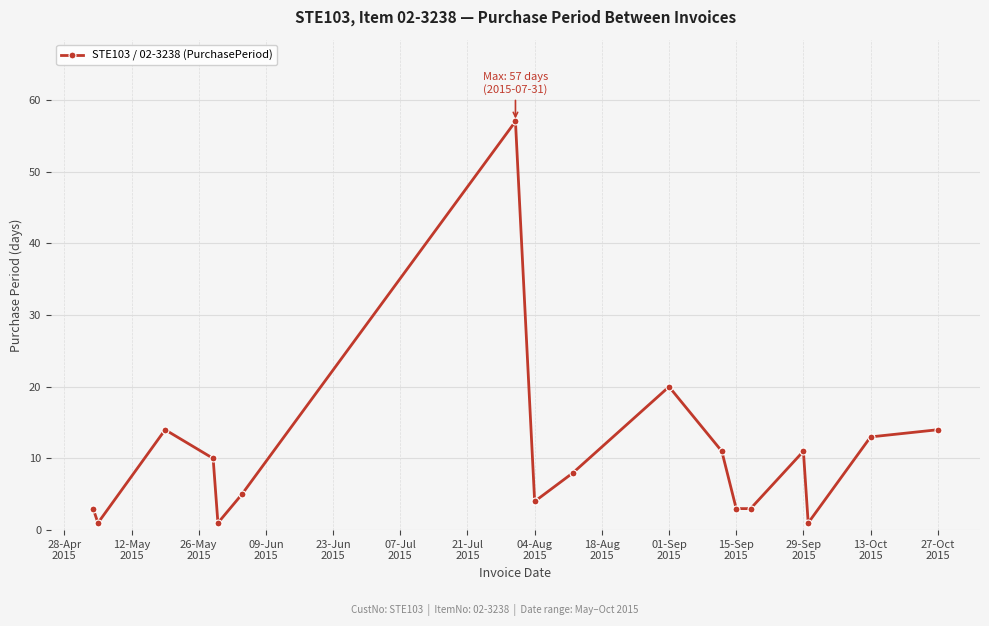

What is the average value?

11